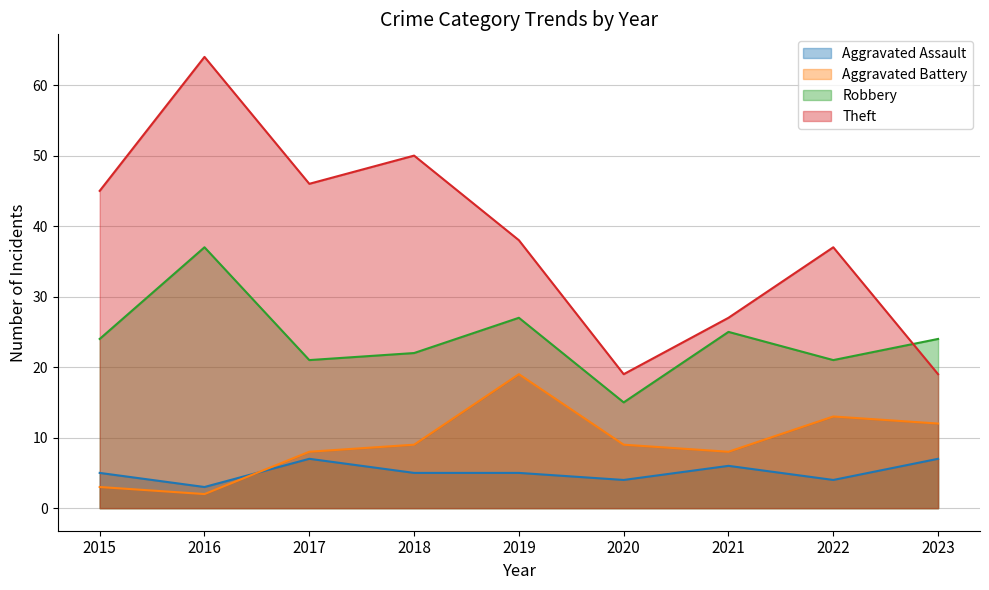

What value does the Aggravated Assault series have at 2023?

7